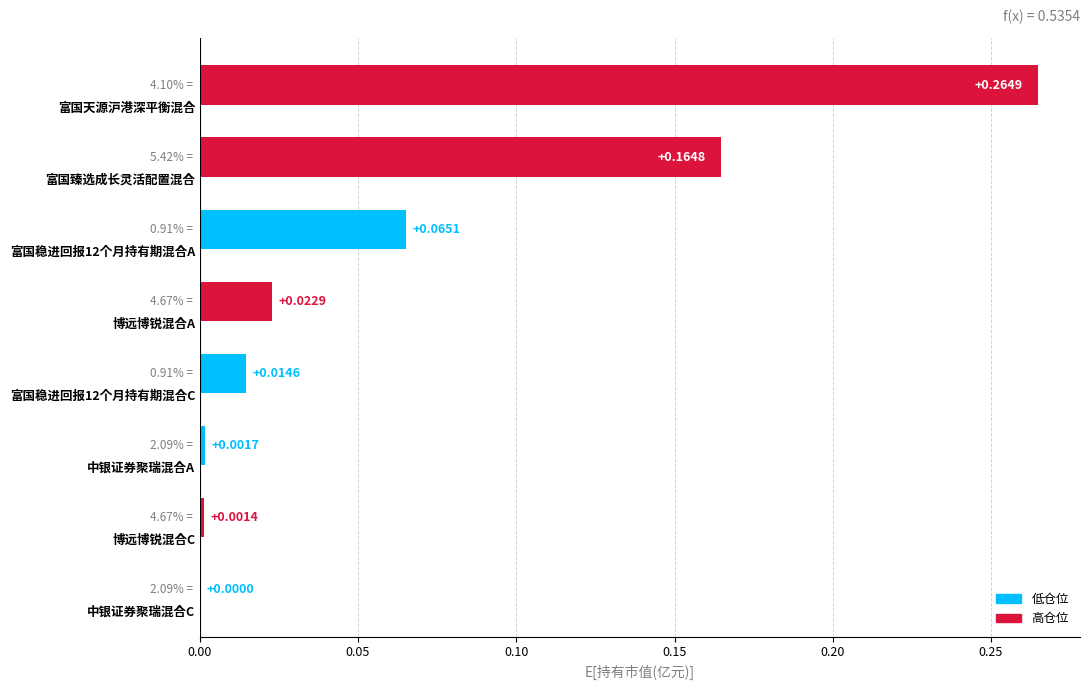

What is the sum of all values?

0.5